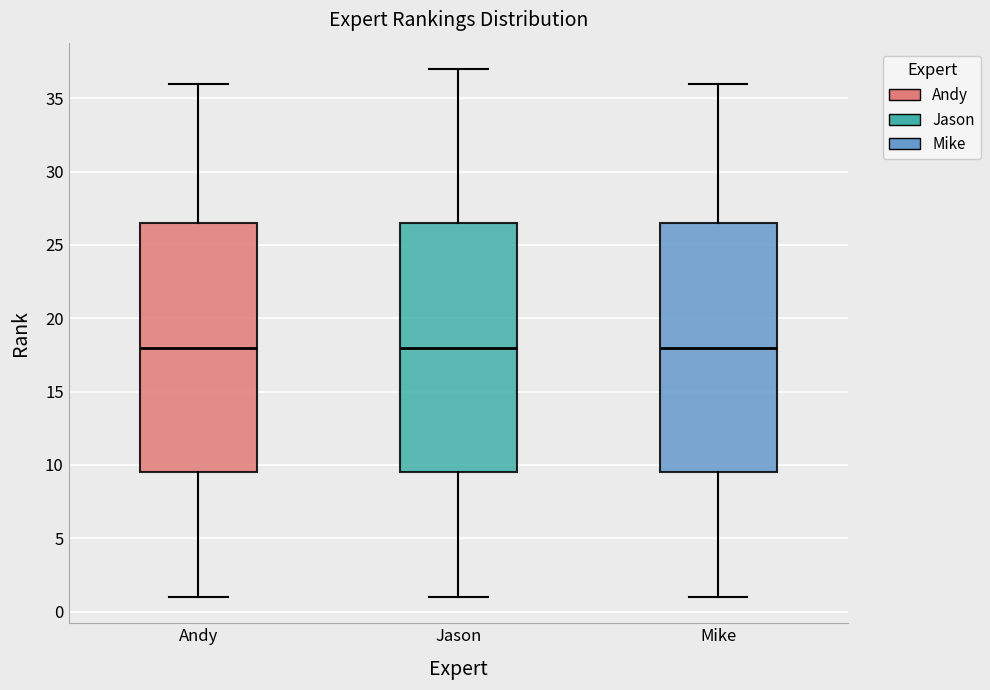

Where does the upper whisker of the box for Andy end on the y-axis? The values are not printed on the chart, so give them approximately, as read against the axis.

36.0